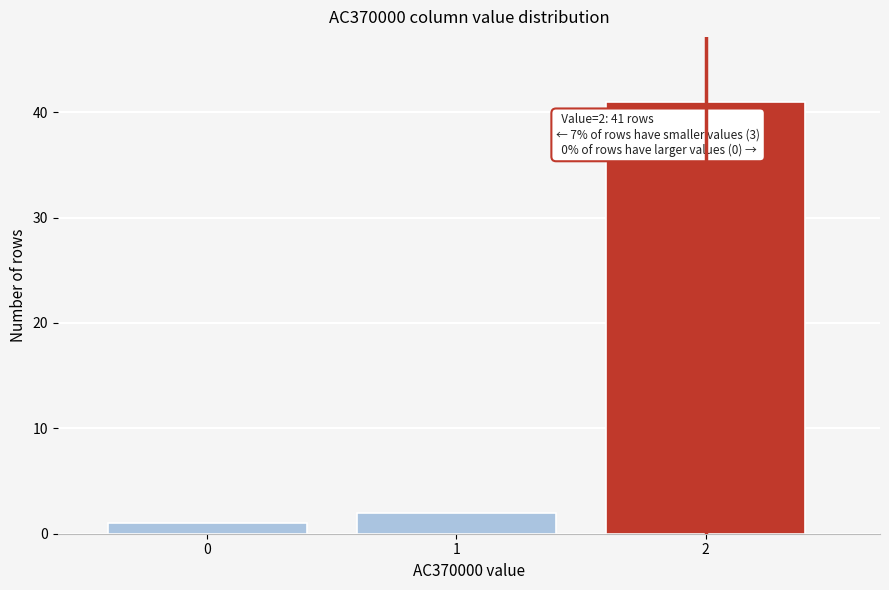

Reading left to right, extract all data points from this chart.

0=1	1=2	2=41